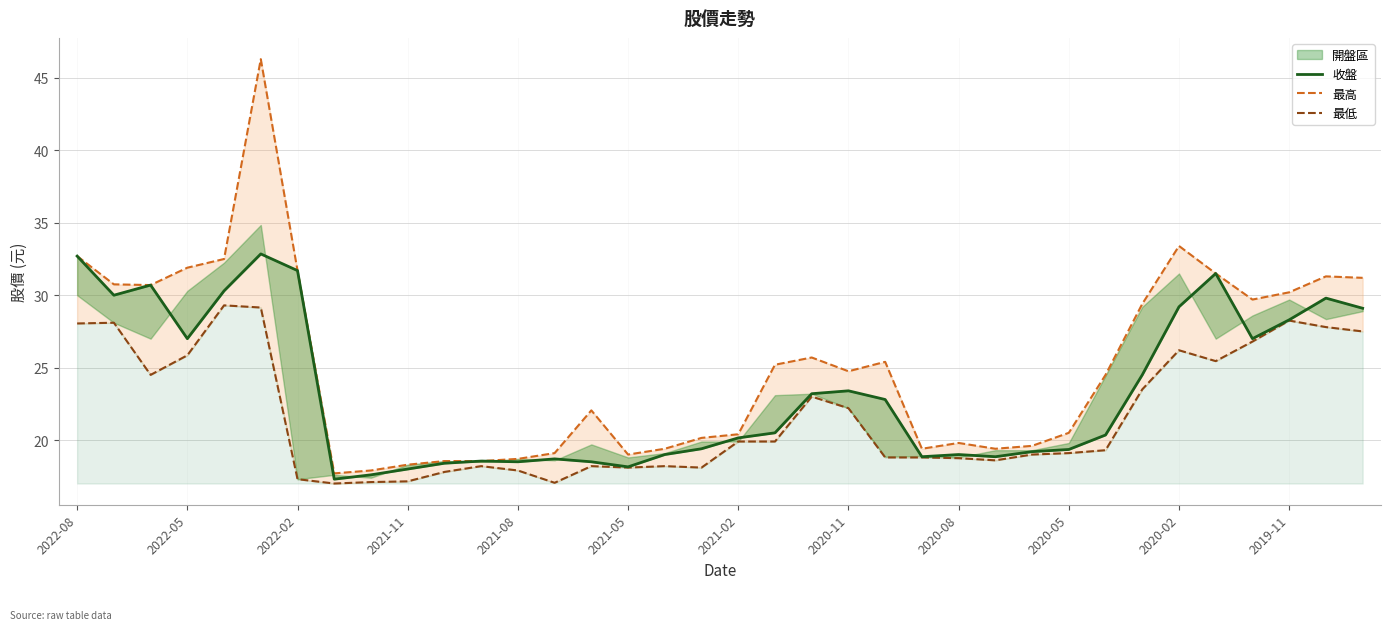

What is the difference between the 最低_line values at 18 and 35?

7.6